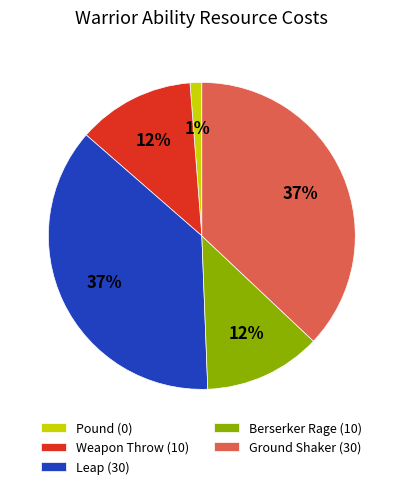

How many slices are in this pie chart?

5